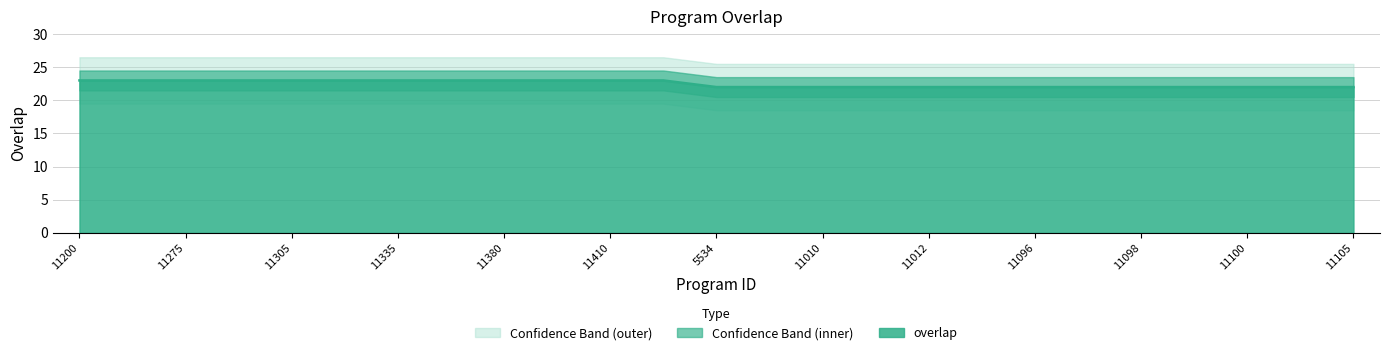

What is the highest value of the overlap series?

23